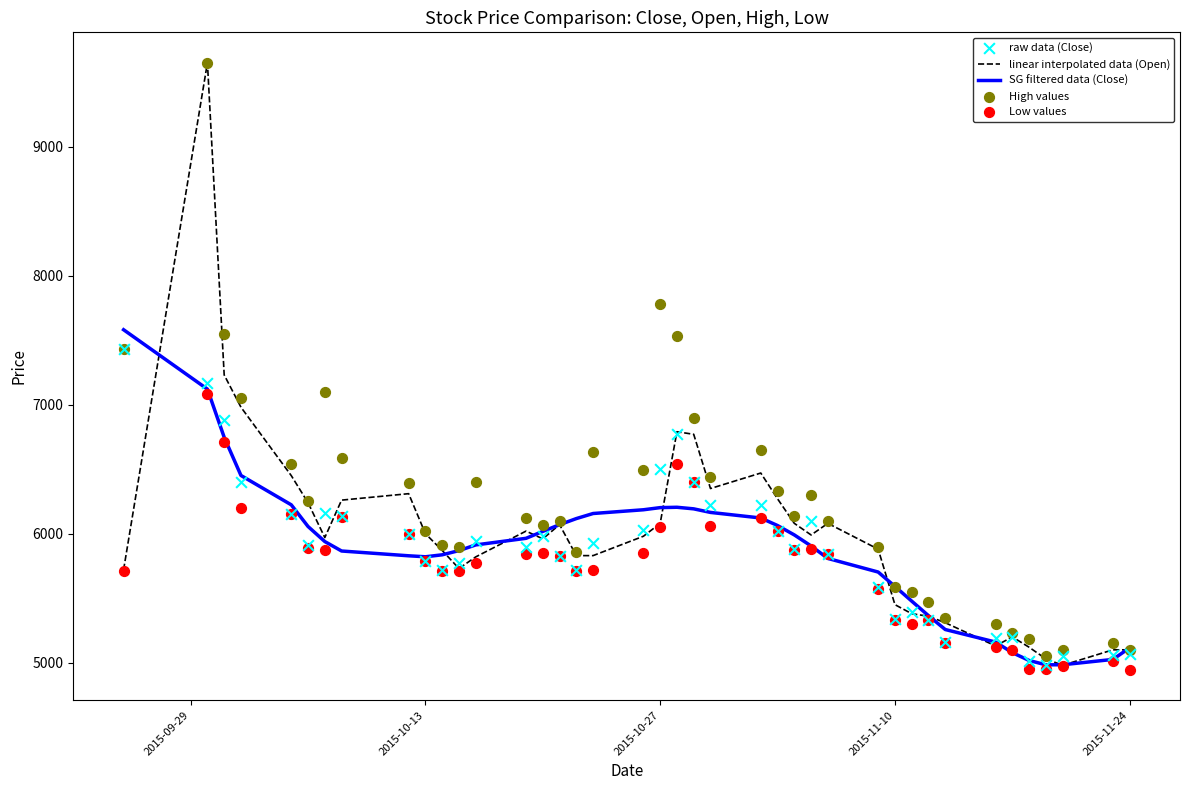

What are all the series names shown in the legend?

linear interpolated data (Open), SG filtered data (Close), raw data (Close), High values, Low values